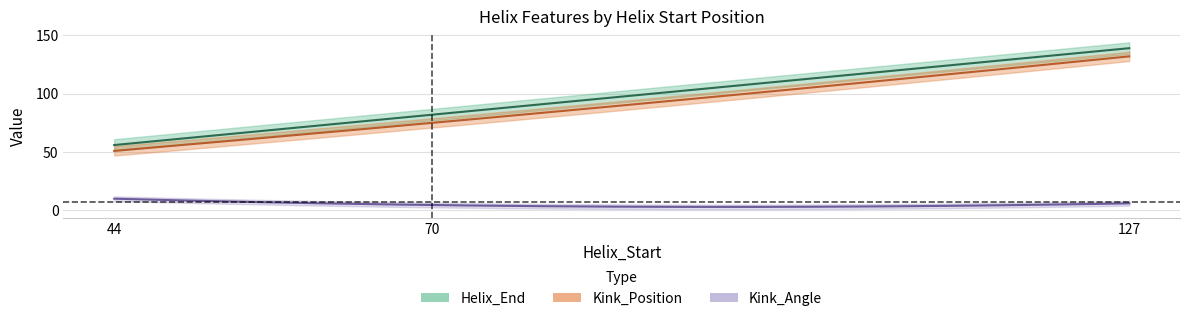

What is the sum of all Kink_Position values?

258.0